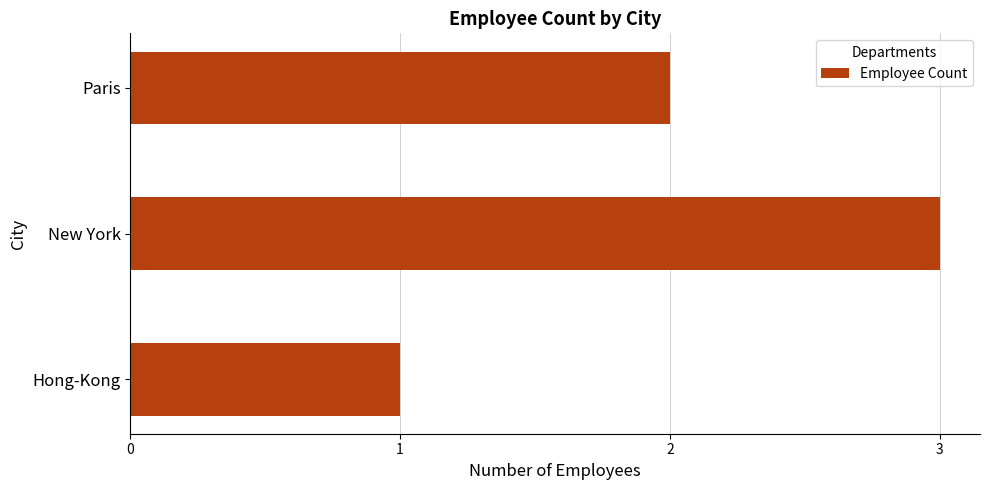

What is the minimum value shown in the chart?

1